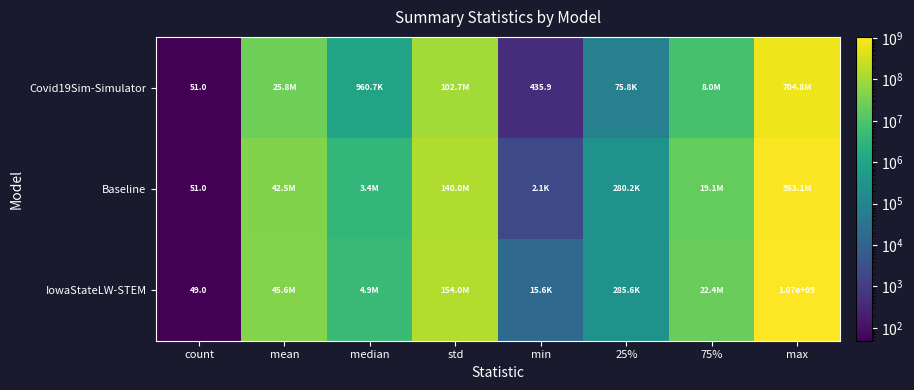

The IowaStateLW-STEM series shows 49.0 at count. True or false?

True